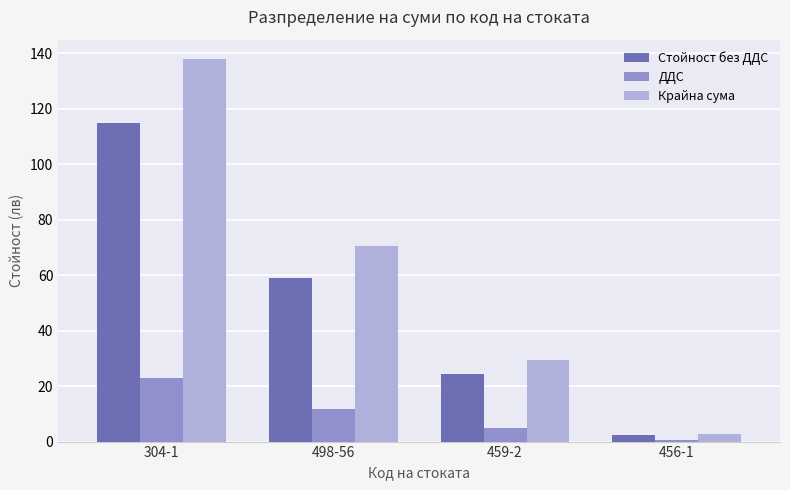

List the series in order of their peak value, highest first.

Крайна сума, Стойност без ДДС, ДДС